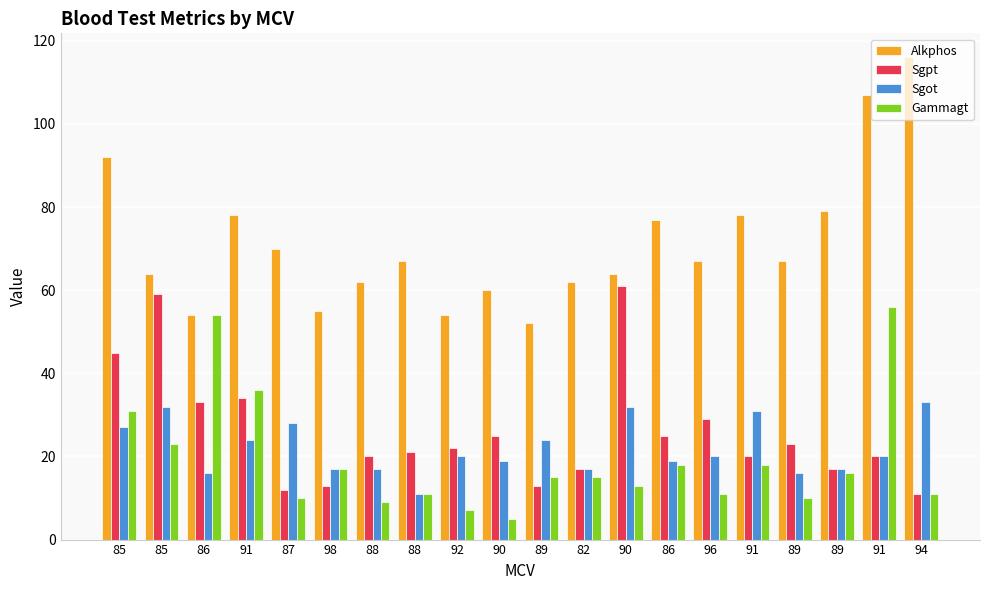

How many bars are there in each group?

4